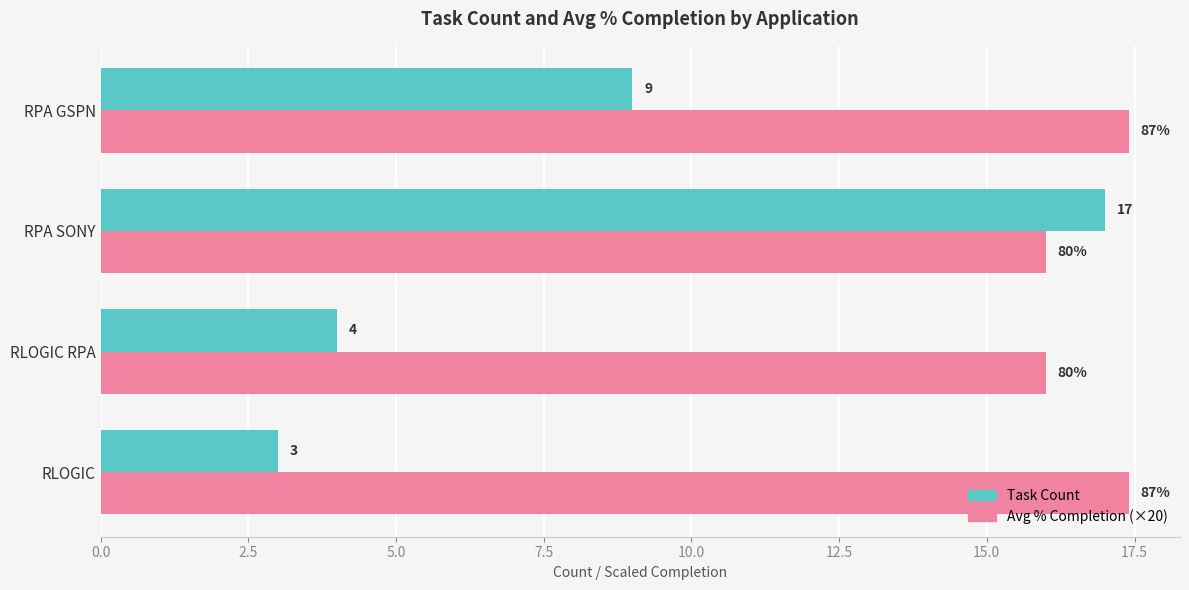

Read the Task Count value at RPA GSPN.

9.0